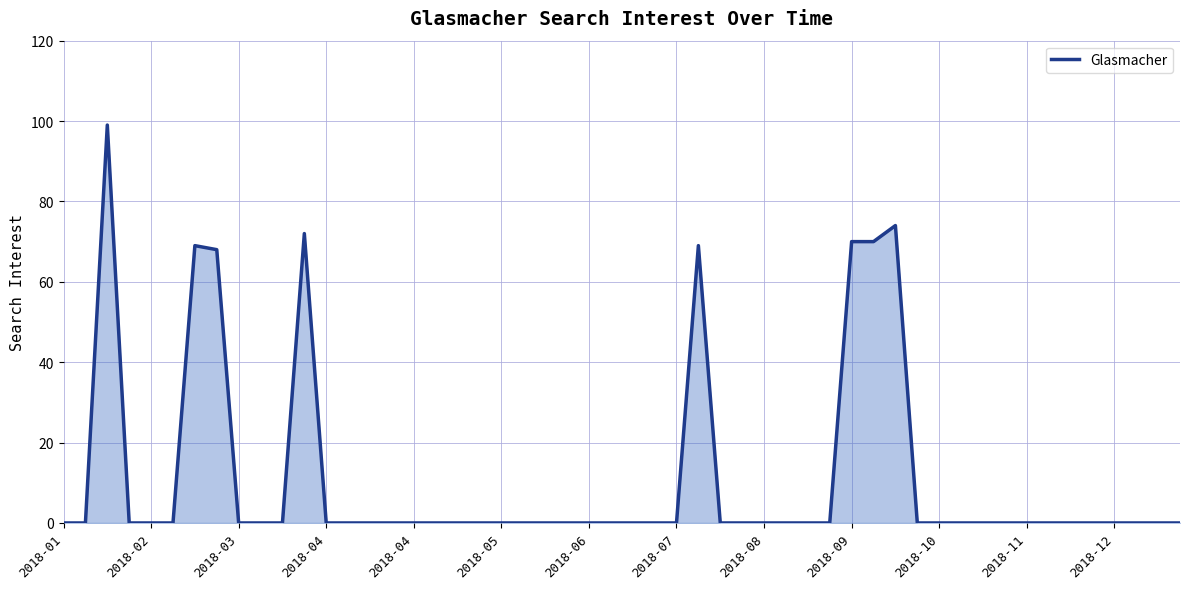

What is the difference between the maximum and minimum values?

99